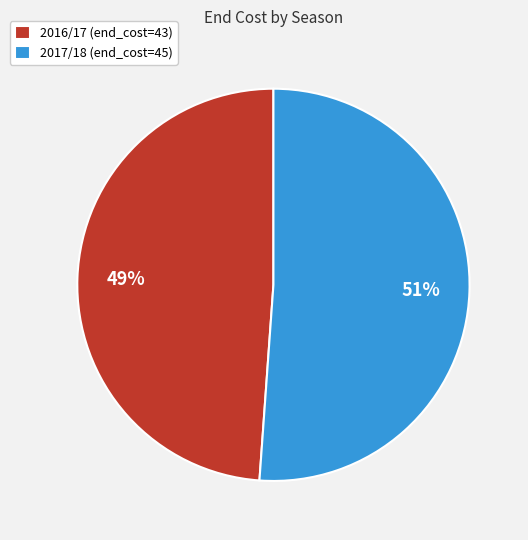

Is there a majority slice in this chart?

Yes